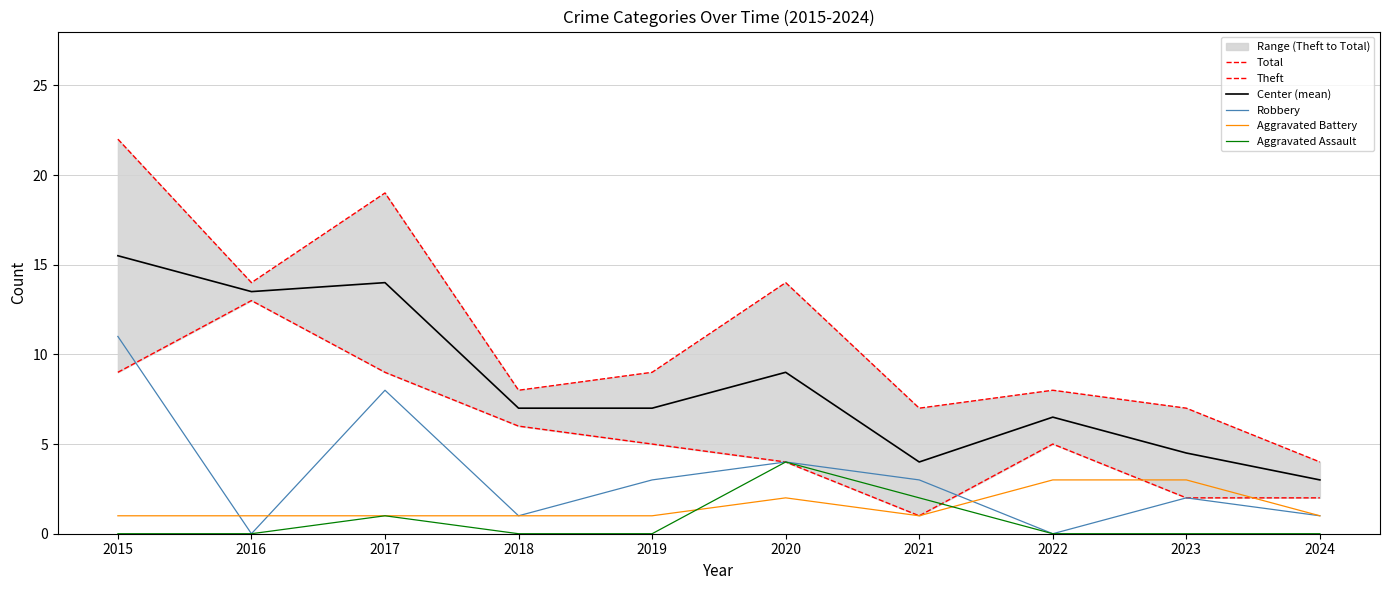

At which category is the sum across all series the highest?

2015